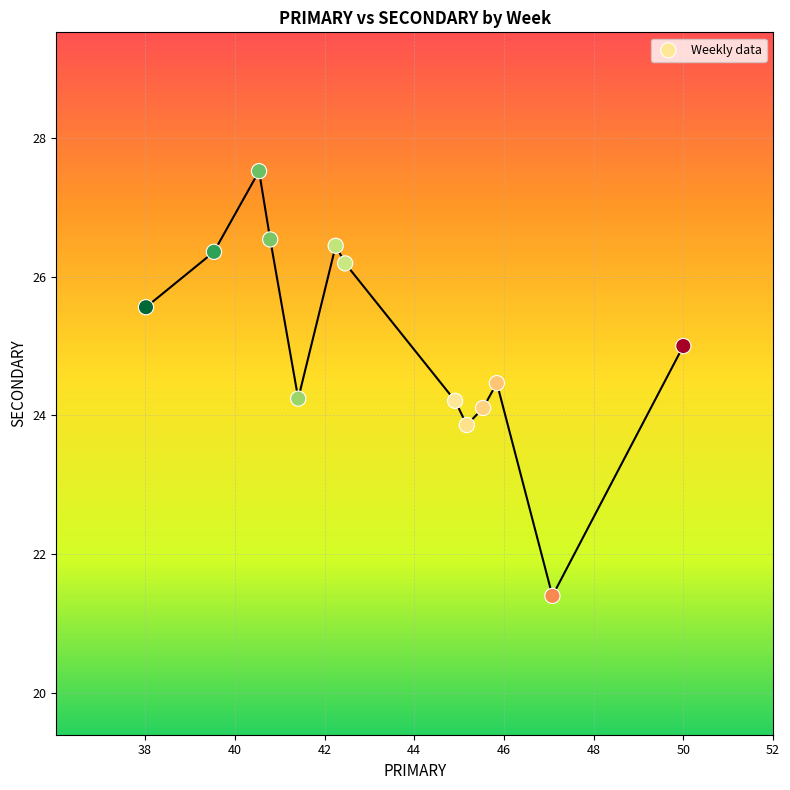

What is the range of X values (max minus min)?

12.0